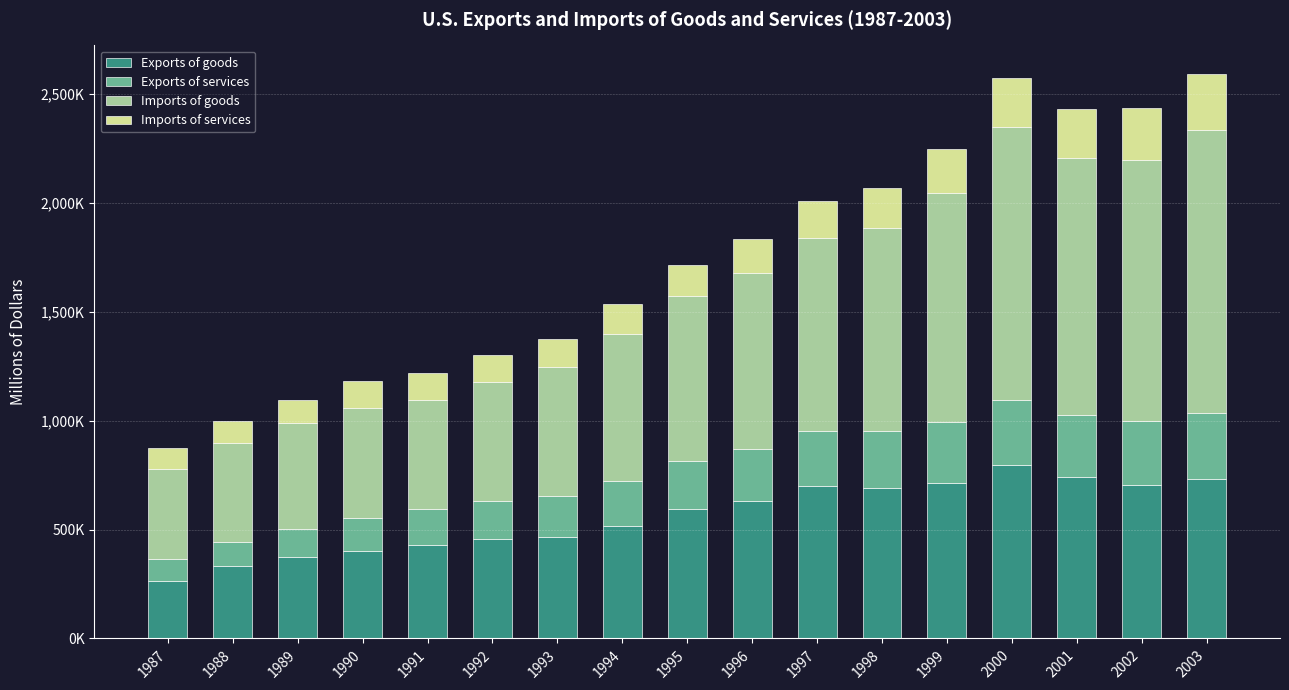

What are all the series names shown in the legend?

Exports of goods, Exports of services, Imports of goods, Imports of services